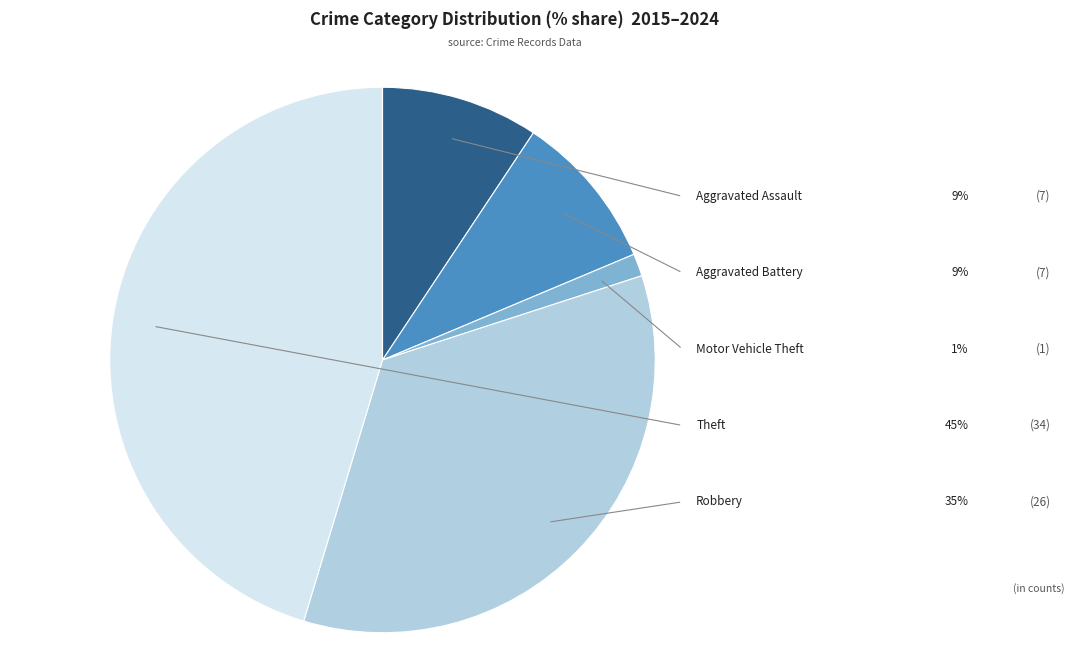

To the nearest percent, what percentage of the pie is Robbery?

35%